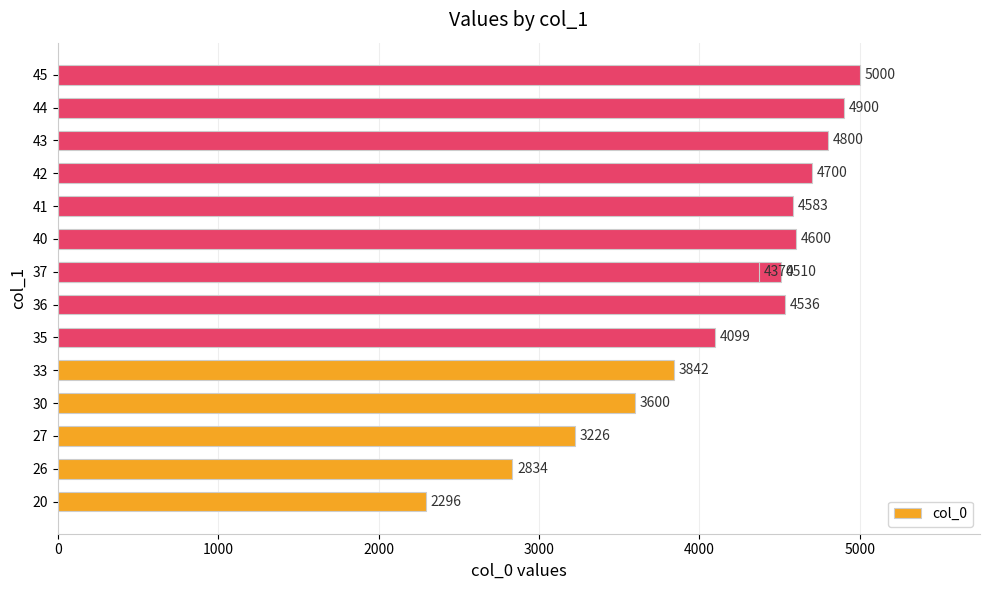

How many values exceed 4510?

7